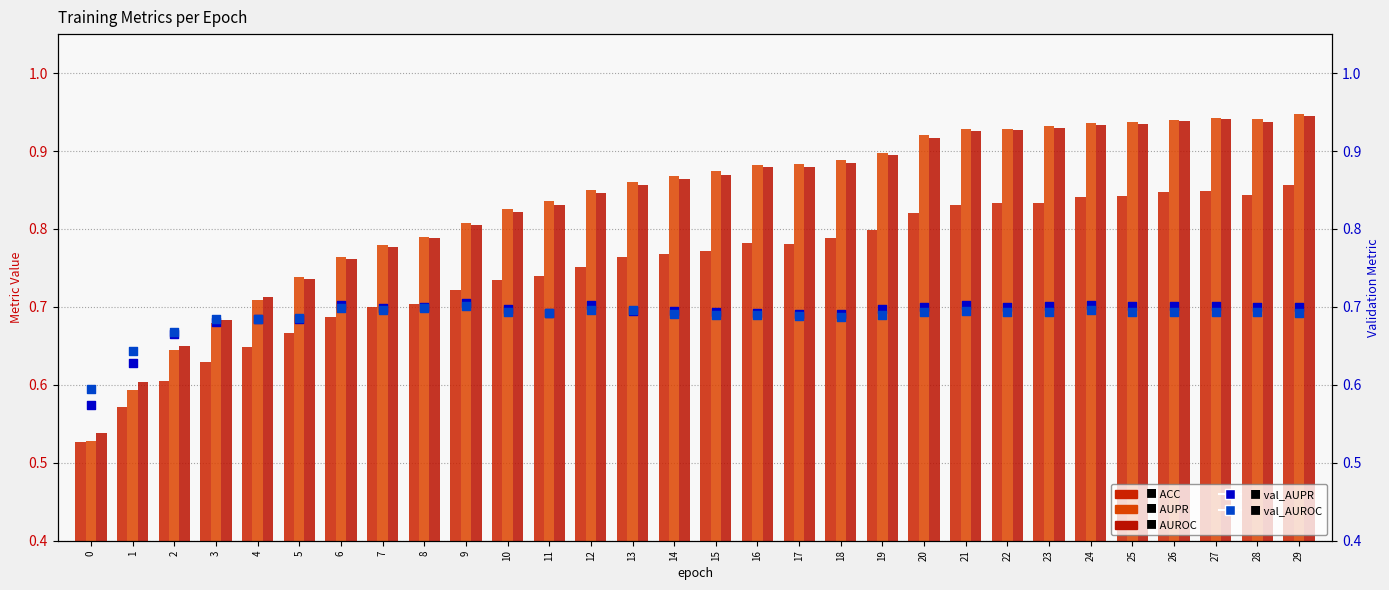

At which category is the sum across all series the highest?

29